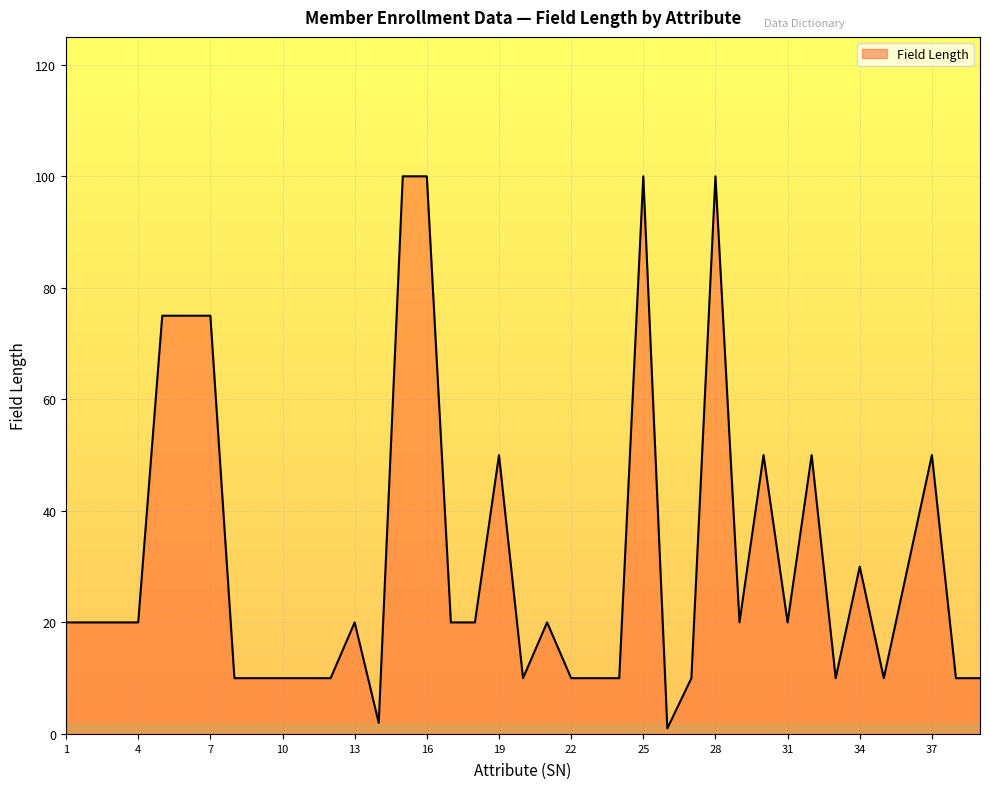

What is the maximum value shown in the chart?

100